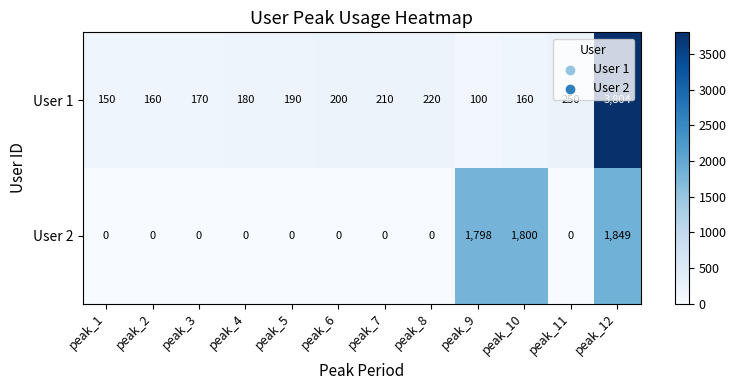

Reading left to right, list all the values displayed in this chart.

User 1: 150	160	170	180	190	200	210	220	100	160	250	3804
User 2: 0	0	0	0	0	0	0	0	1798	1800	0	1849